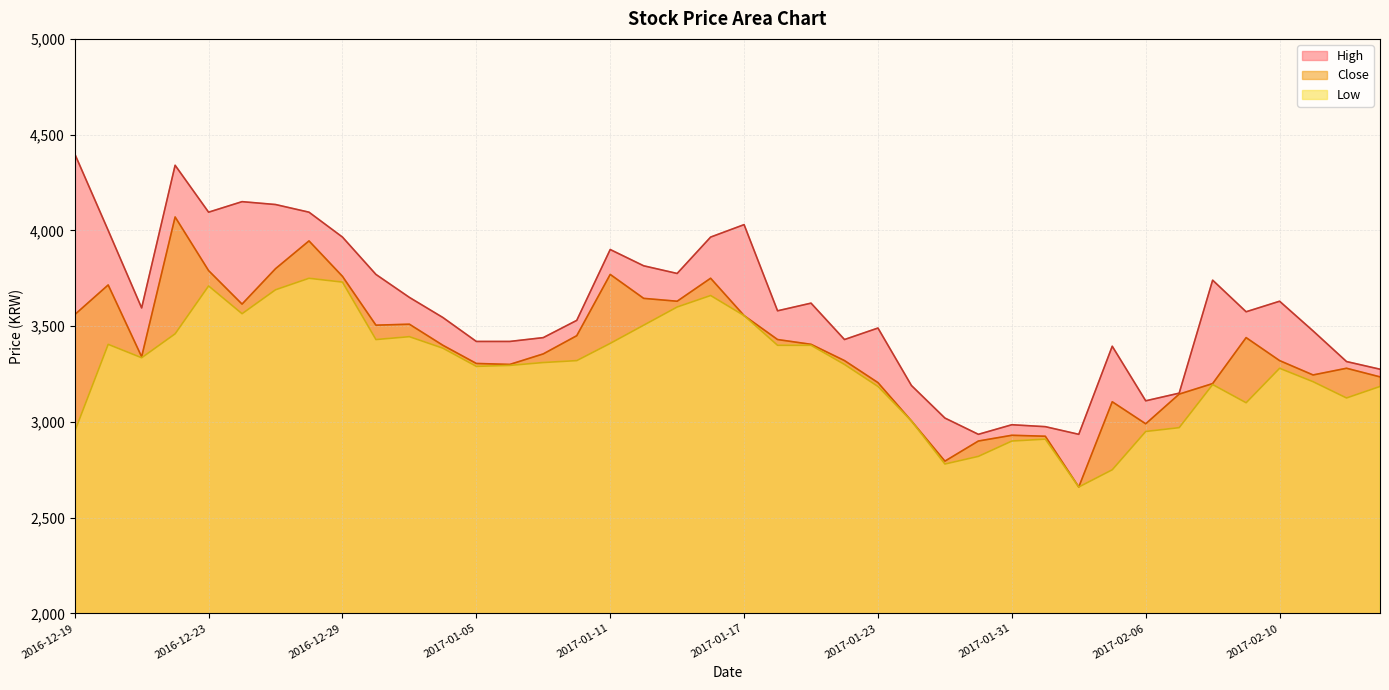

True or false: High and Low cross at least once.

False